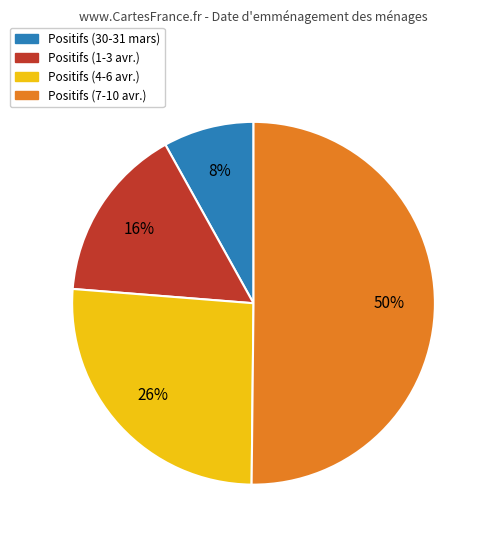

Rank the categories by value from lowest to highest.

Positifs (30-31 mars), Positifs (1-3 avr.), Positifs (4-6 avr.), Positifs (7-10 avr.)